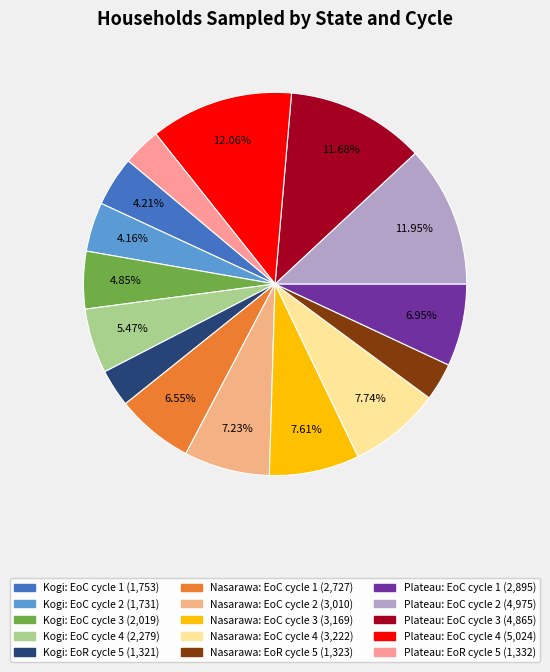

Is there a majority slice in this chart?

No